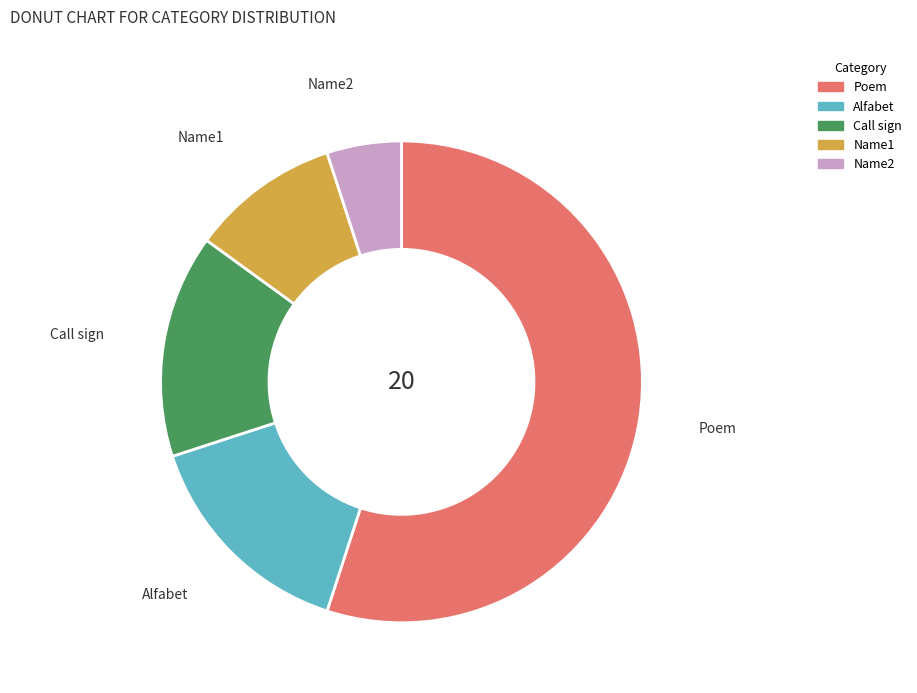

Is the sum of Poem and Name2 greater than half?

Yes